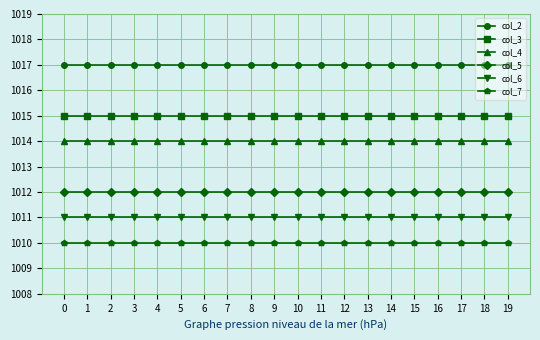

What is the total value across all series at 5?

6079